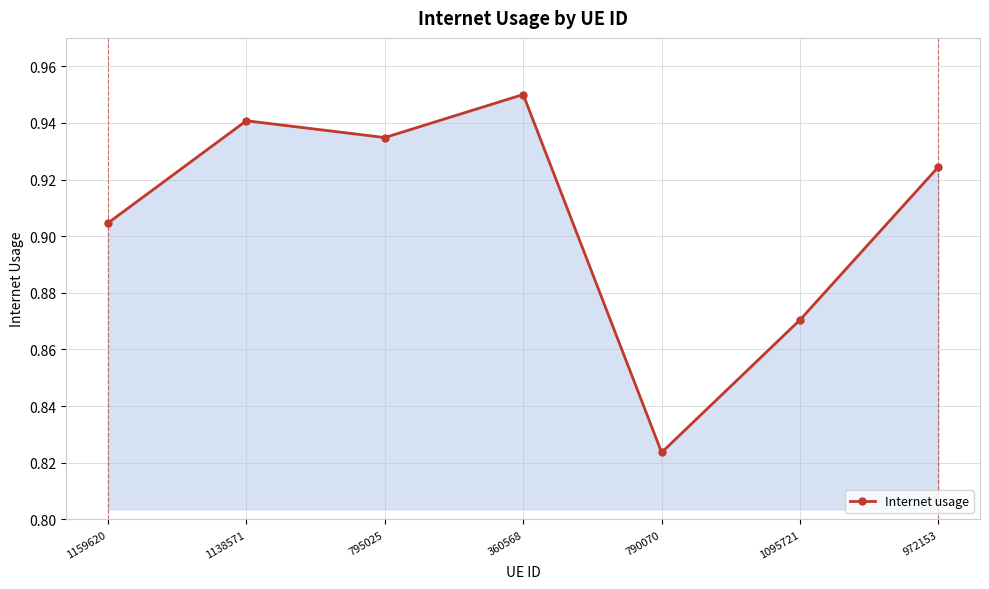

What position from the left is 972153?

7